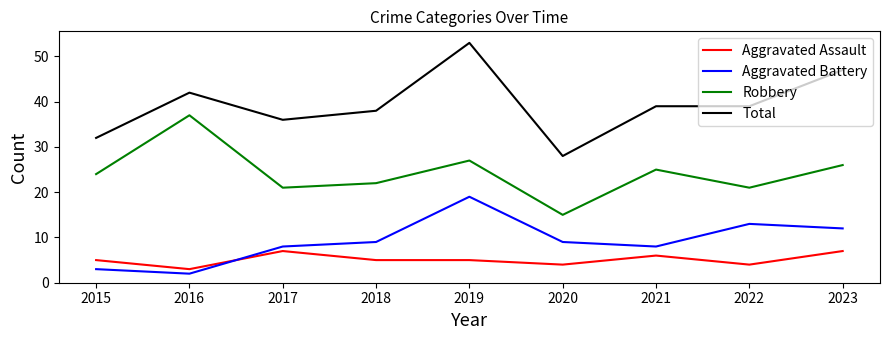

Between 2018 and 2022, which series saw the biggest shift?

Aggravated Battery